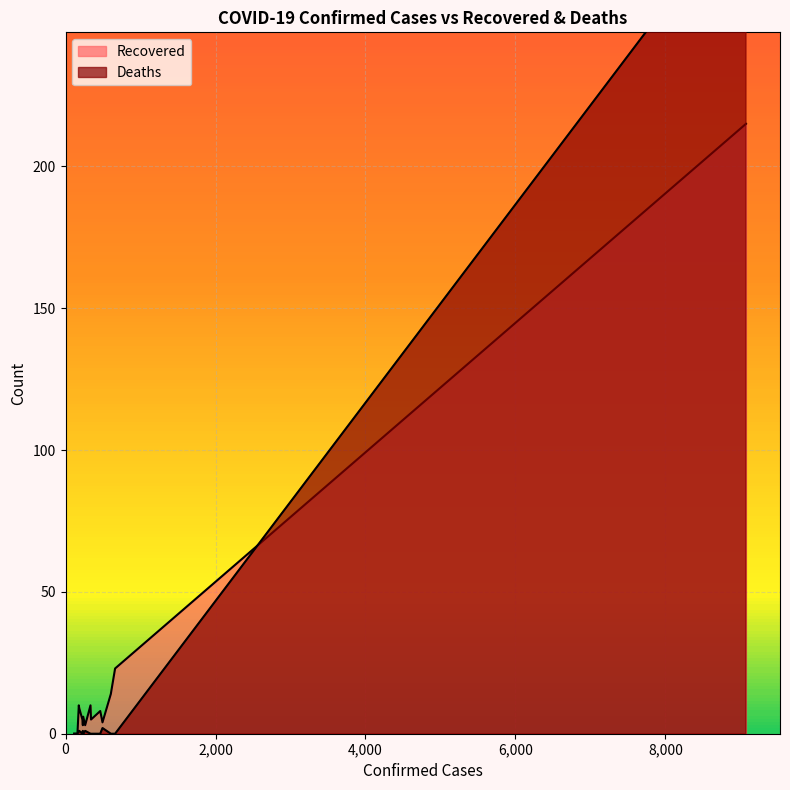

True or false: Recovered has a value of 4 at Jiangsu.

False